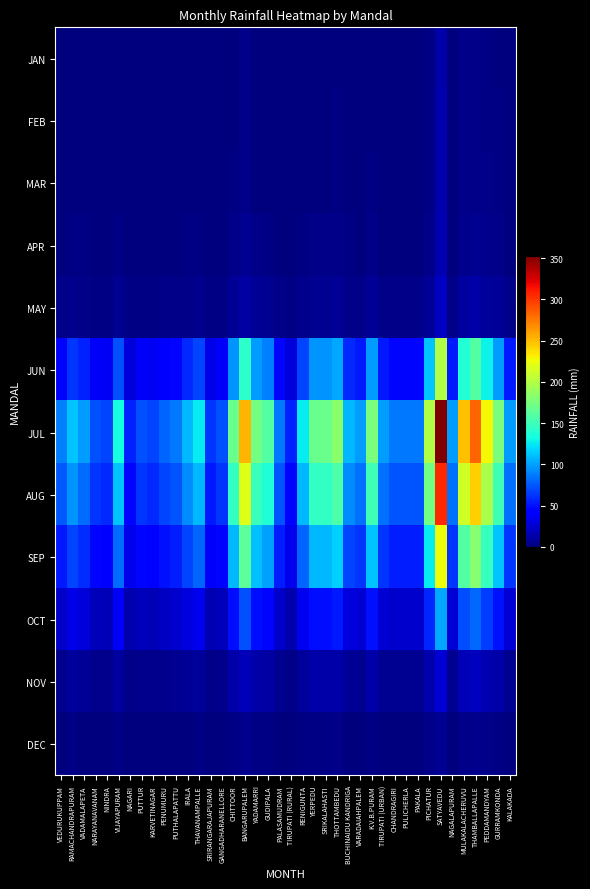

At which category is the sum across all series the highest?

SATYAVEDU